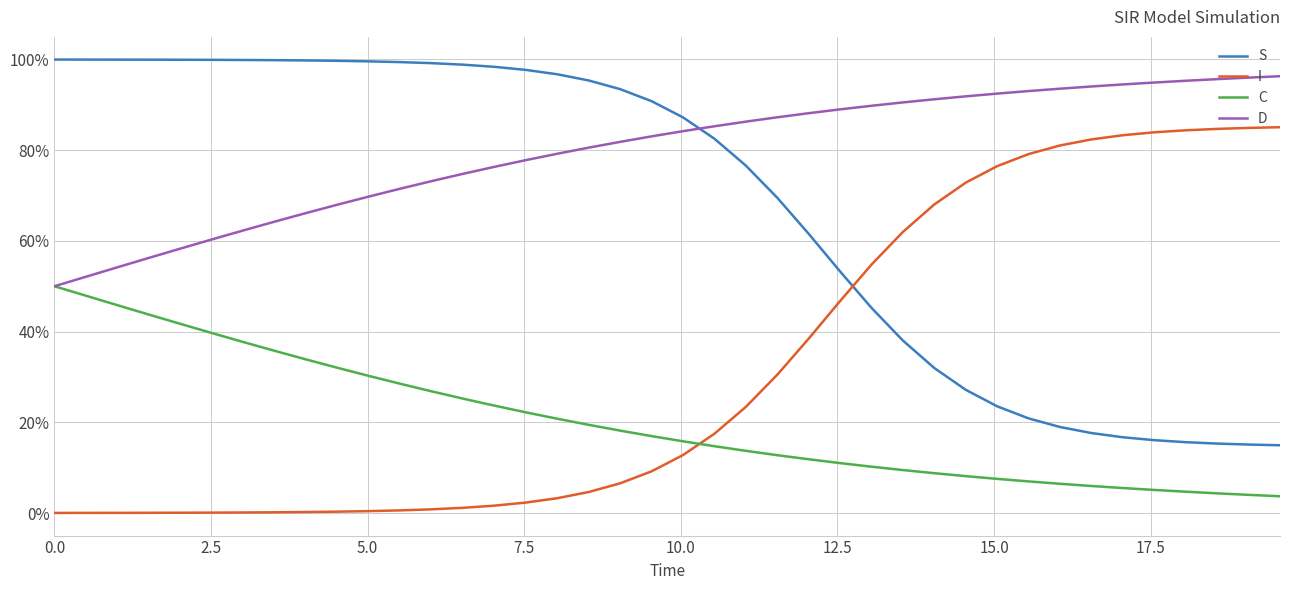

What are all the series names shown in the legend?

S, I, C, D